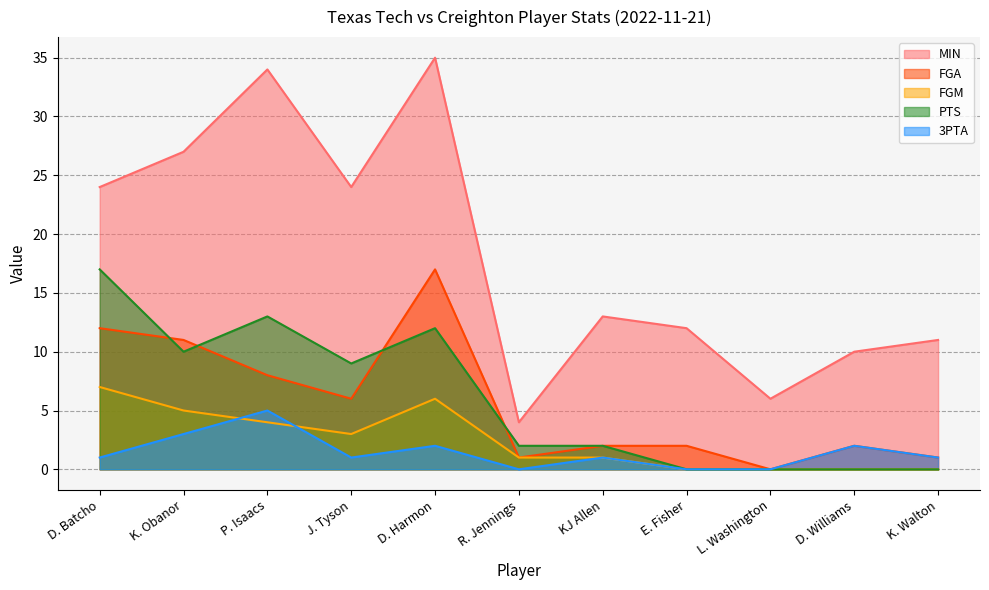

What is the sum of the PTS values at R. Jennings and E. Fisher?

2